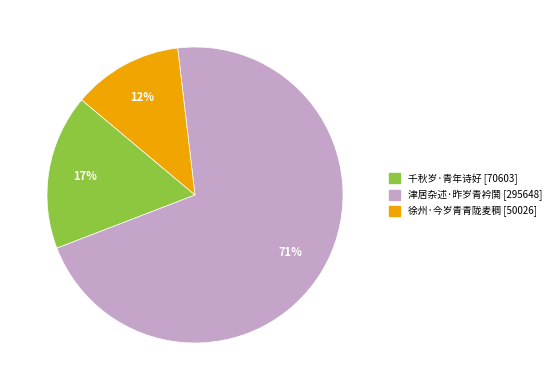

True or false: 千秋岁·青年诗好 accounts for 23% of the total.

False